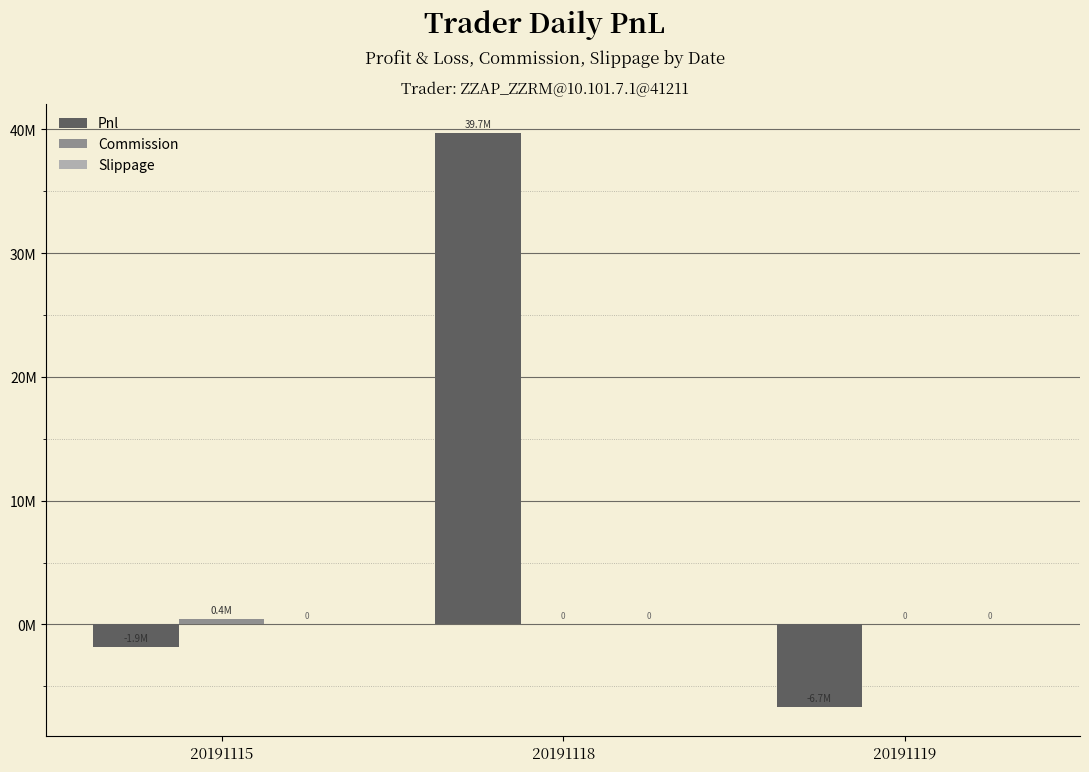

The value of Commission at 20191115 is 408096.0. True or false?

True